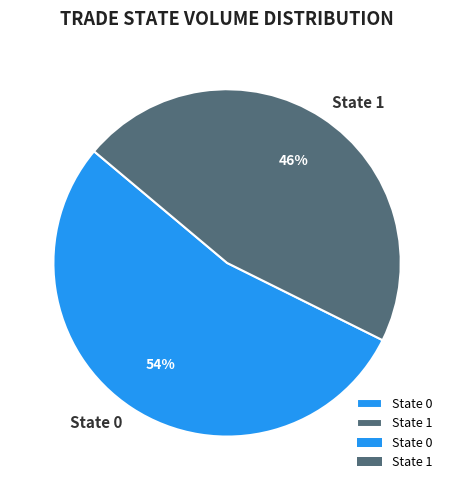

Which slice is the smallest?

State 1